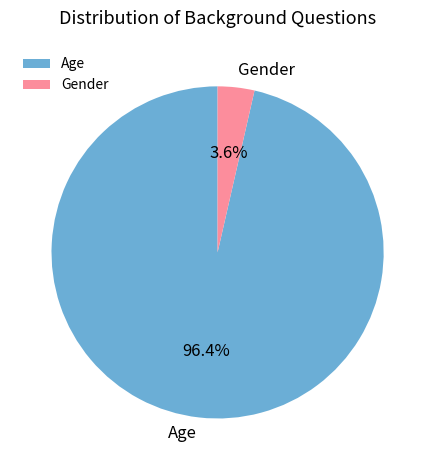

To the nearest percent, what percentage of the pie is Age?

96%